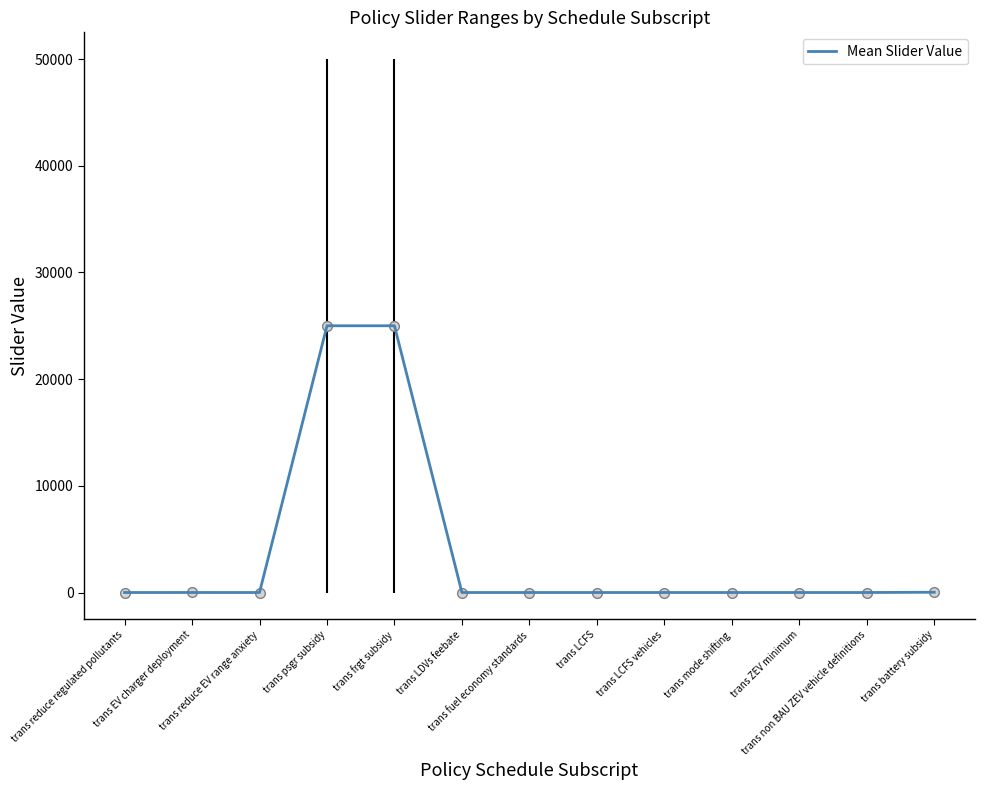

What is the sum of the values at trans EV charger deployment and trans mode shifting?

1.6